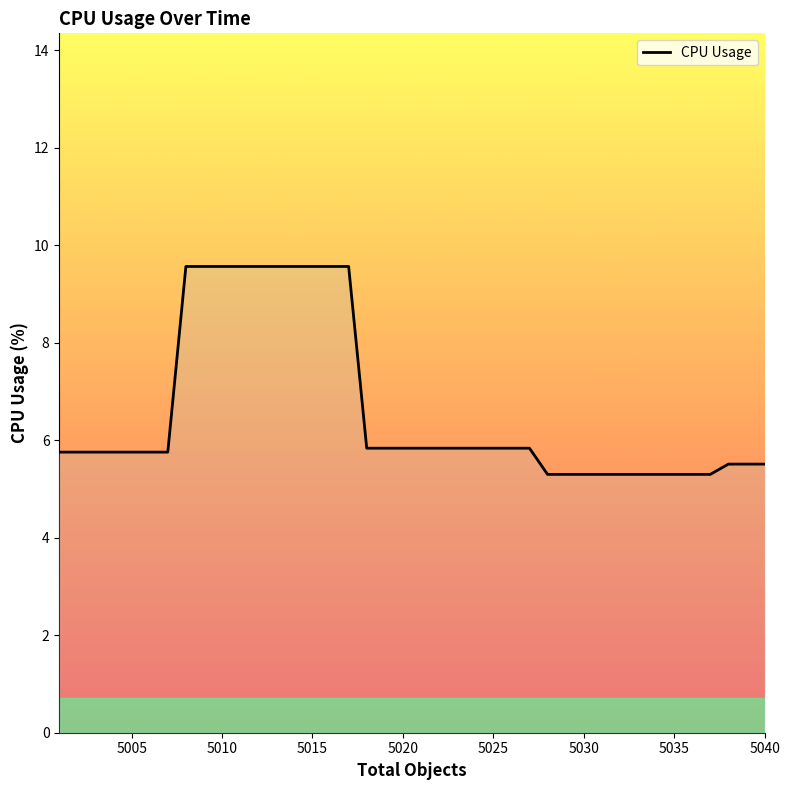

What is the greatest value displayed?

9.6